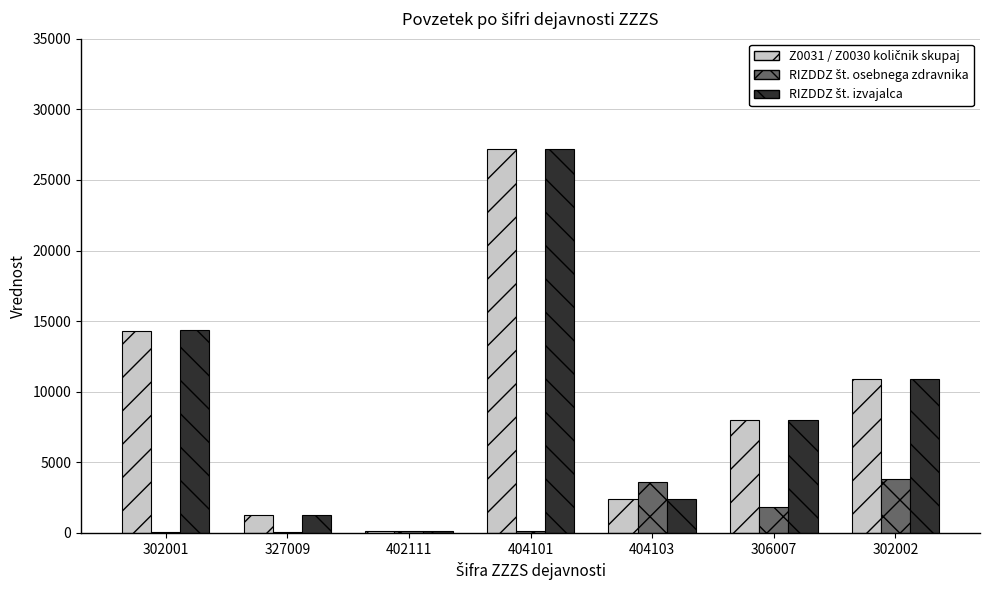

Does the chart contain stacked bars?

No